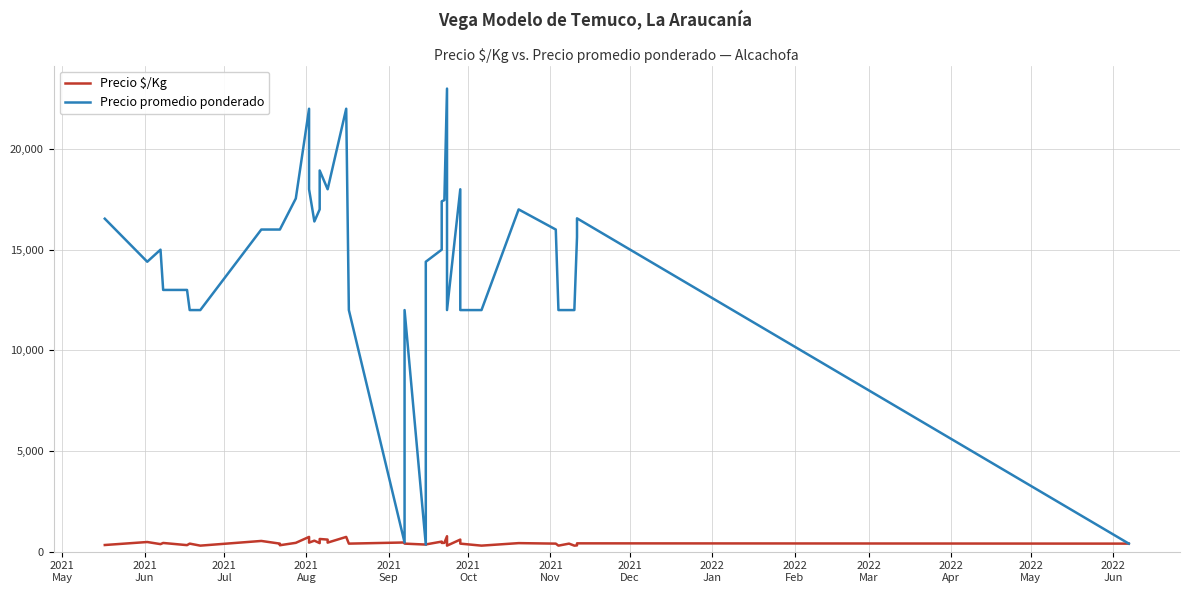

What are all the series names shown in the legend?

Precio $/Kg, Precio promedio ponderado